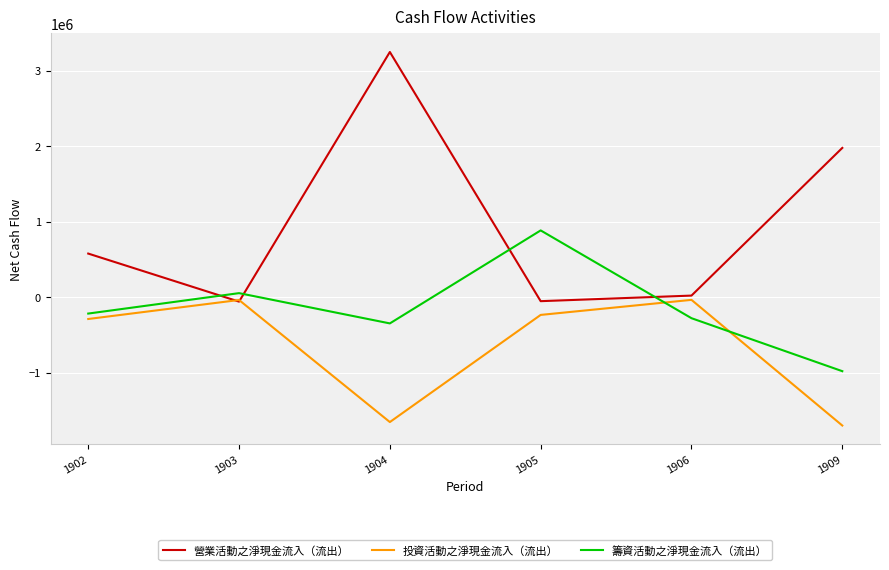

Which series has the largest total across all categories?

營業活動之淨現金流入（流出）